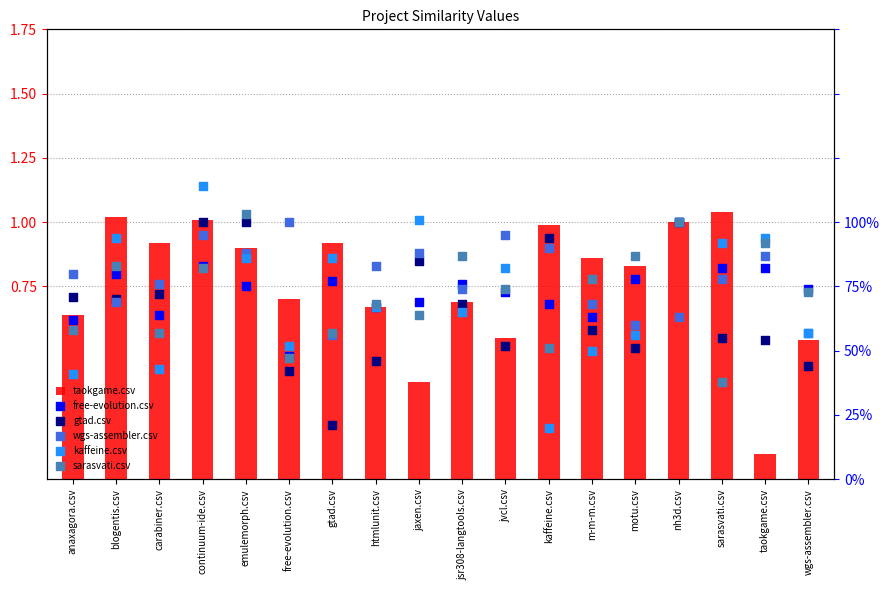

Which series reaches the minimum Y coordinate?

taokgame.csv